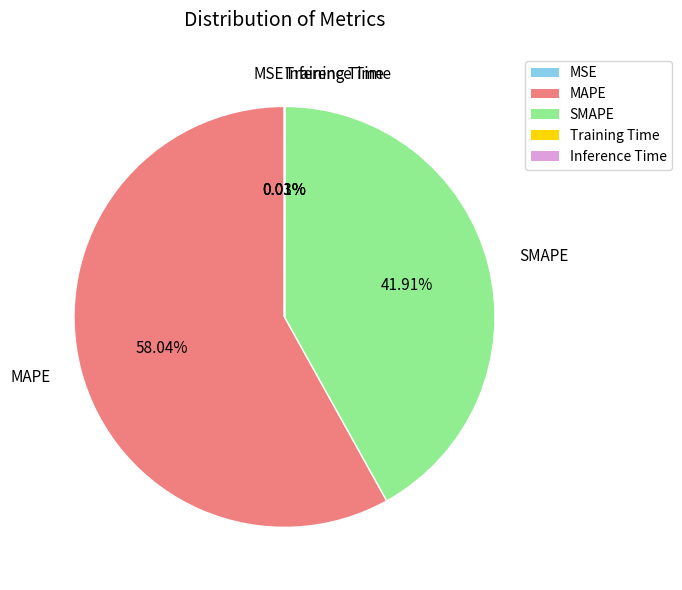

Between MAPE and SMAPE, which is larger?

MAPE